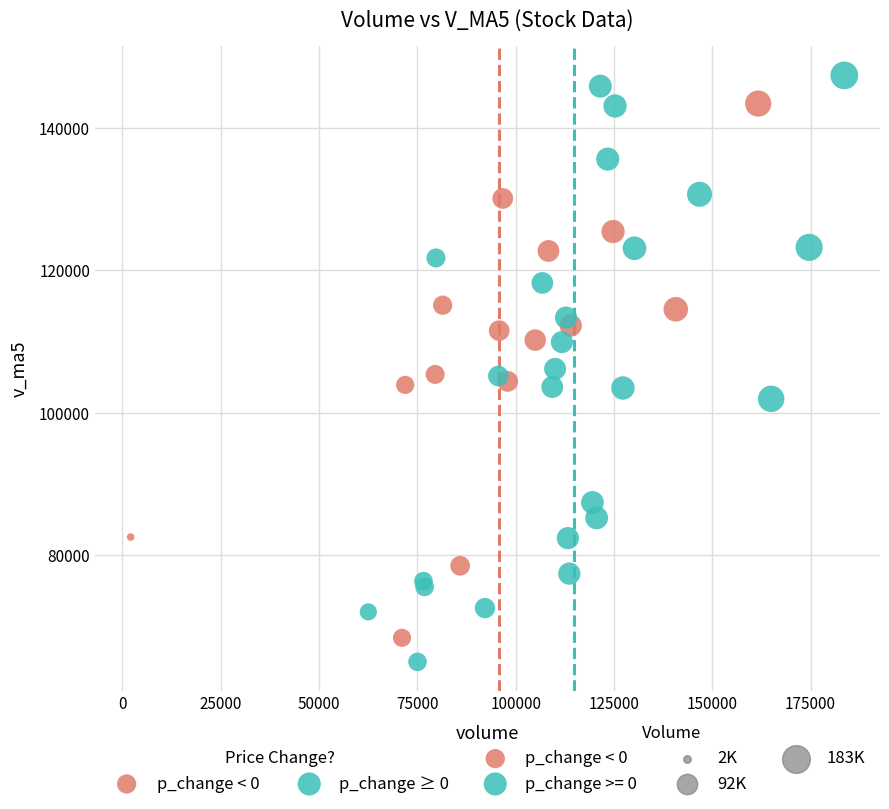

Which series contains the highest Y value?

p_change >= 0